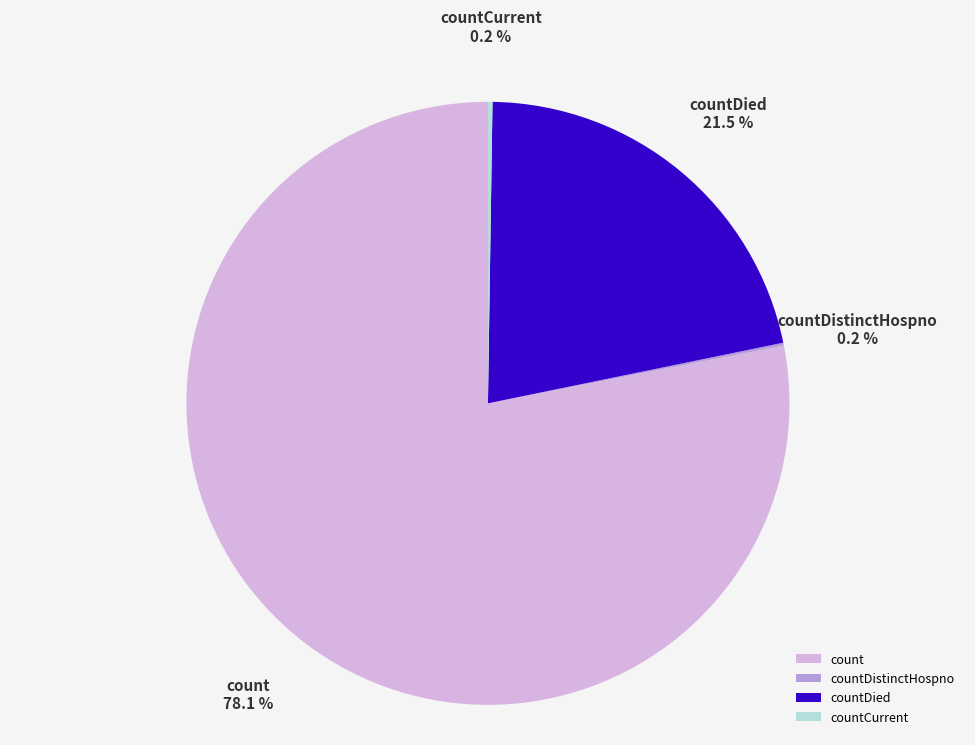

Which has a higher value, count or countDied?

count